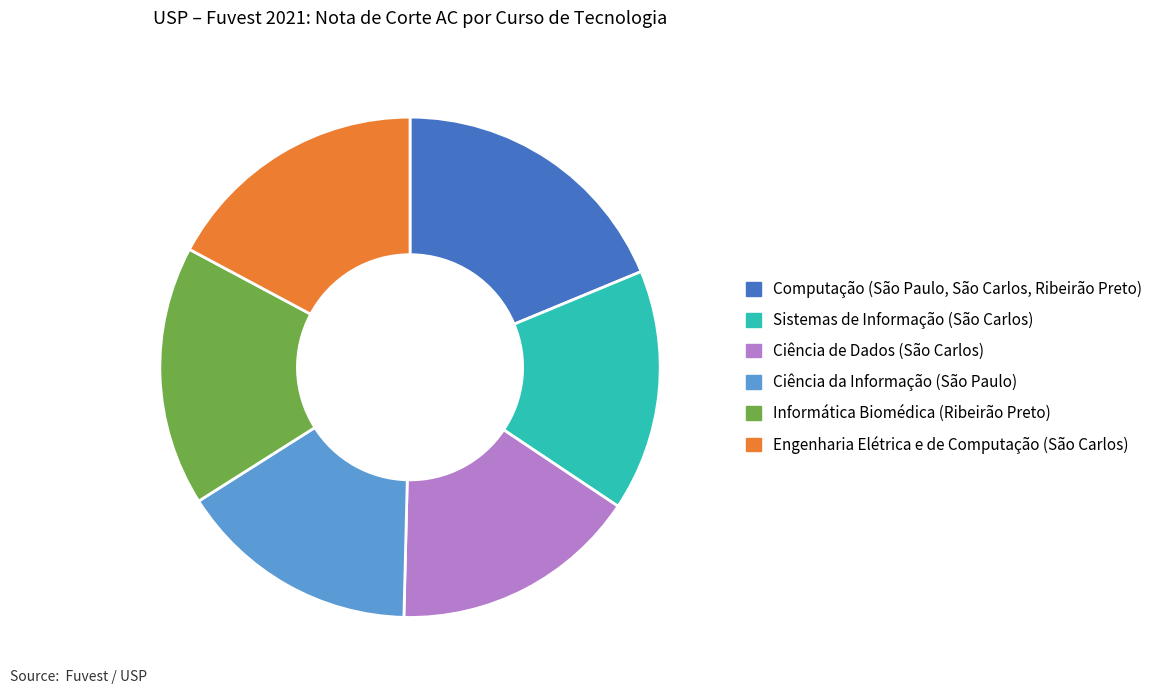

Does any single category account for the majority?

No